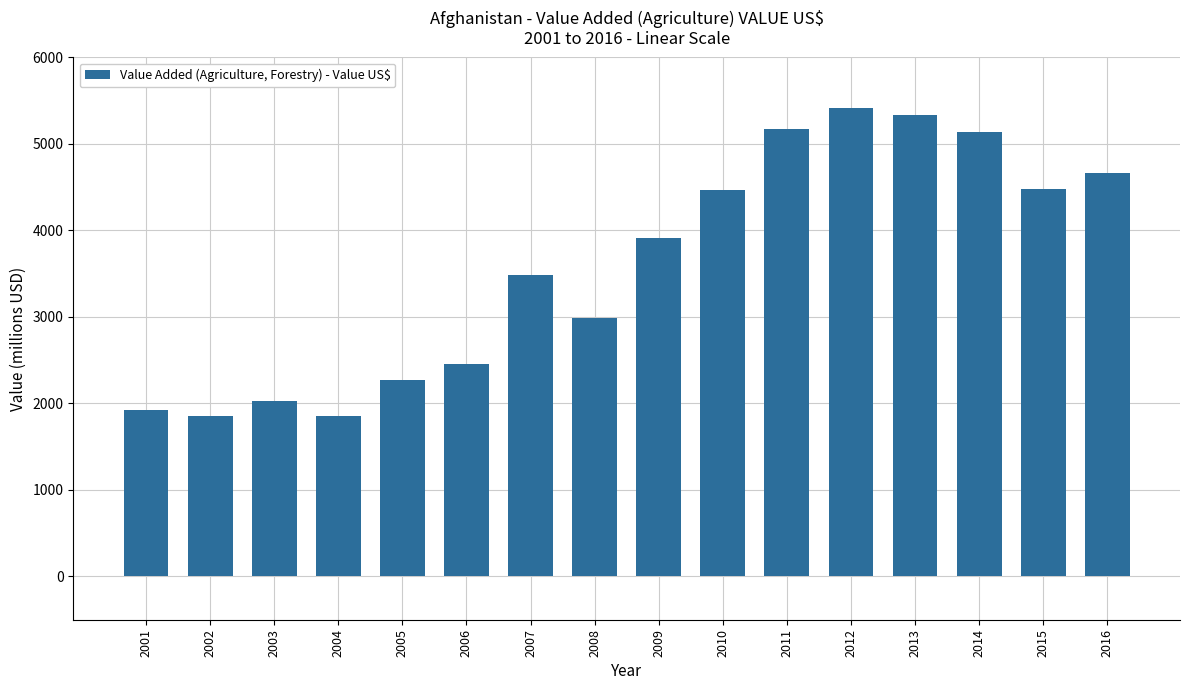

Which has a higher value, 2015 or 2013?

2013